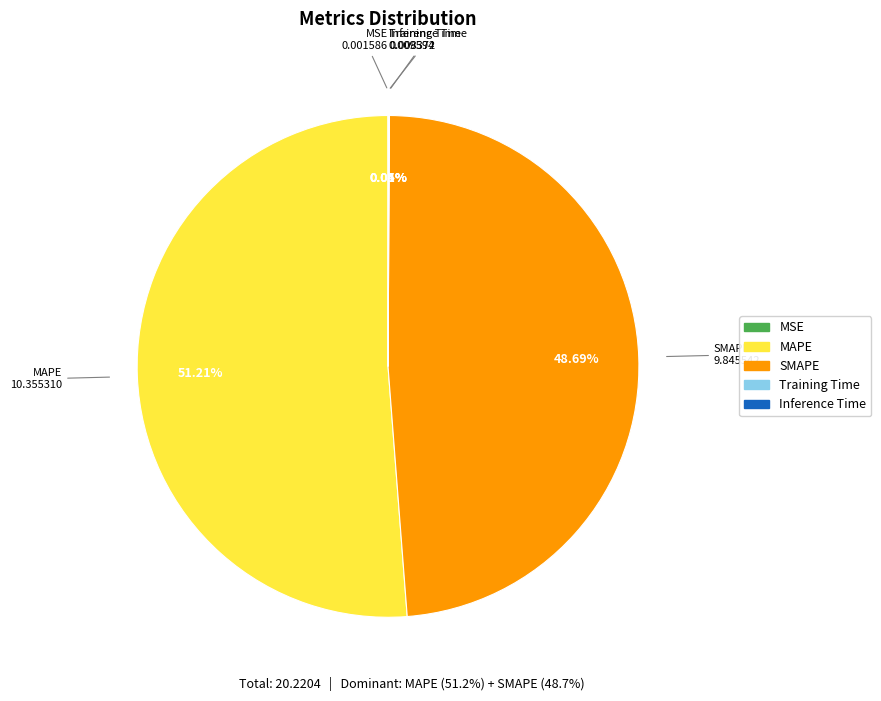

Which category accounts for the majority?

MAPE